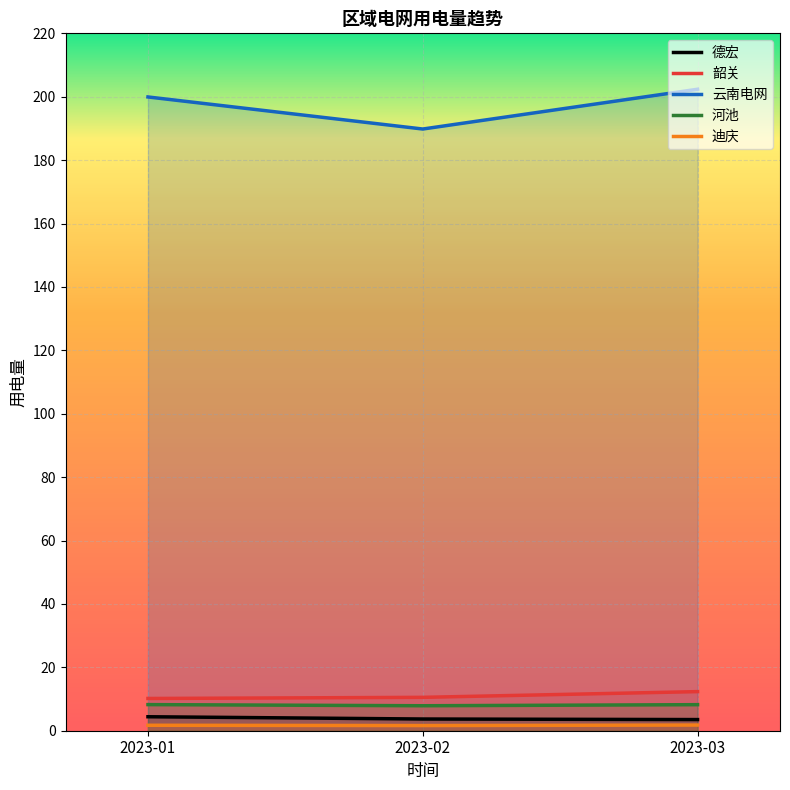

At which label does 云南电网 first exceed 199?

2023-01